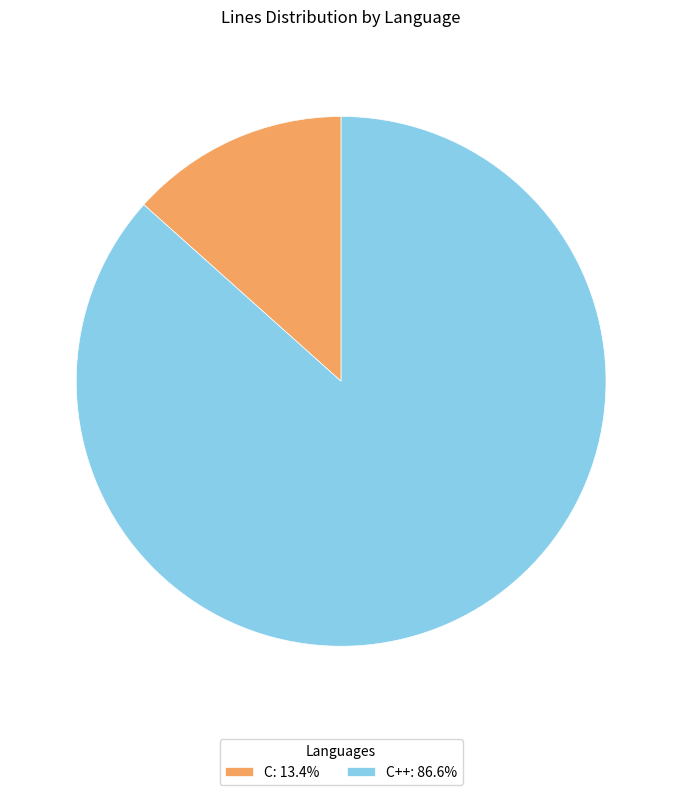

Approximately how many times larger is the value at C++: 86.6% compared to C: 13.4%?

6.5